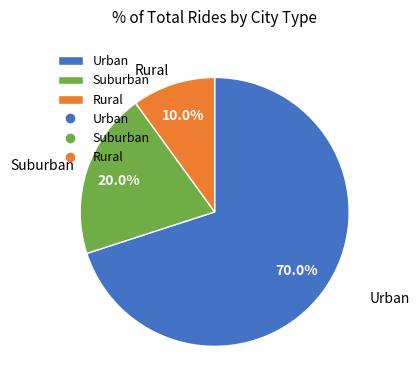

How many slices are in this pie chart?

3